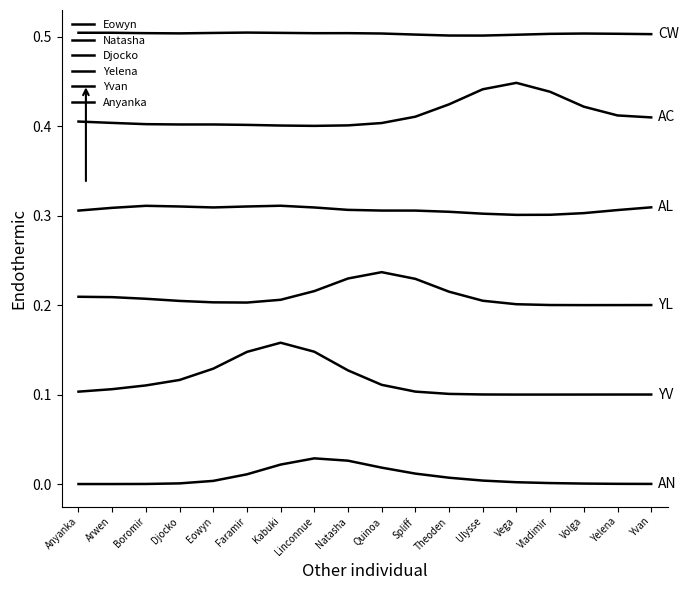

True or false: Yvan has a value of 0.1 at Linconnue.

True